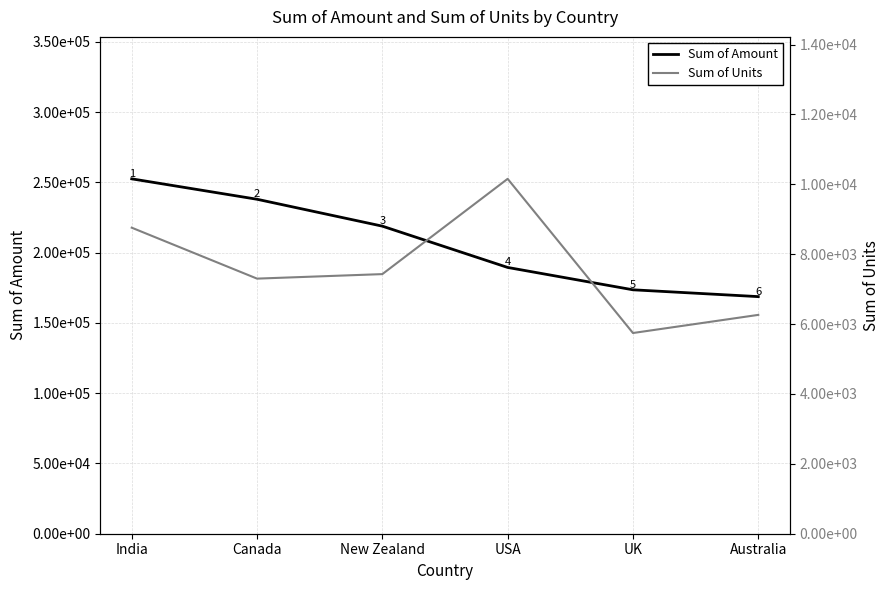

True or false: Sum of Units has more than 2 interior local peaks.

False